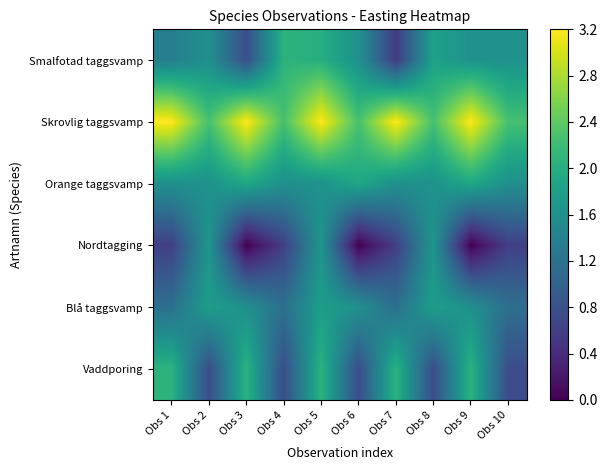

Reading left to right, transcribe all the data shown in this chart.

Smalfotad taggsvamp: Obs 1=1.4	Obs 2=1.6	Obs 3=0.8	Obs 4=2.1	Obs 5=2.0	Obs 6=1.6	Obs 7=0.6	Obs 8=1.8	Obs 9=1.6	Obs 10=1.6
Skrovlig taggsvamp: Obs 1=3.2	Obs 2=2.3	Obs 3=3.2	Obs 4=2.3	Obs 5=3.2	Obs 6=2.3	Obs 7=3.2	Obs 8=2.3	Obs 9=3.2	Obs 10=2.3
Orange taggsvamp: Obs 1=1.6	Obs 2=1.6	Obs 3=1.9	Obs 4=1.6	Obs 5=1.6	Obs 6=1.9	Obs 7=1.6	Obs 8=1.6	Obs 9=1.9	Obs 10=1.6
Nordtagging: Obs 1=0.6	Obs 2=1.7	Obs 3=0.0	Obs 4=0.6	Obs 5=1.7	Obs 6=0.0	Obs 7=0.6	Obs 8=1.7	Obs 9=0.0	Obs 10=0.6
Blå taggsvamp: Obs 1=1.2	Obs 2=1.8	Obs 3=1.6	Obs 4=1.2	Obs 5=1.8	Obs 6=1.6	Obs 7=1.2	Obs 8=1.8	Obs 9=1.6	Obs 10=1.2
Vaddporing: Obs 1=2.1	Obs 2=0.8	Obs 3=2.1	Obs 4=0.8	Obs 5=2.1	Obs 6=0.8	Obs 7=2.1	Obs 8=0.8	Obs 9=2.1	Obs 10=0.8